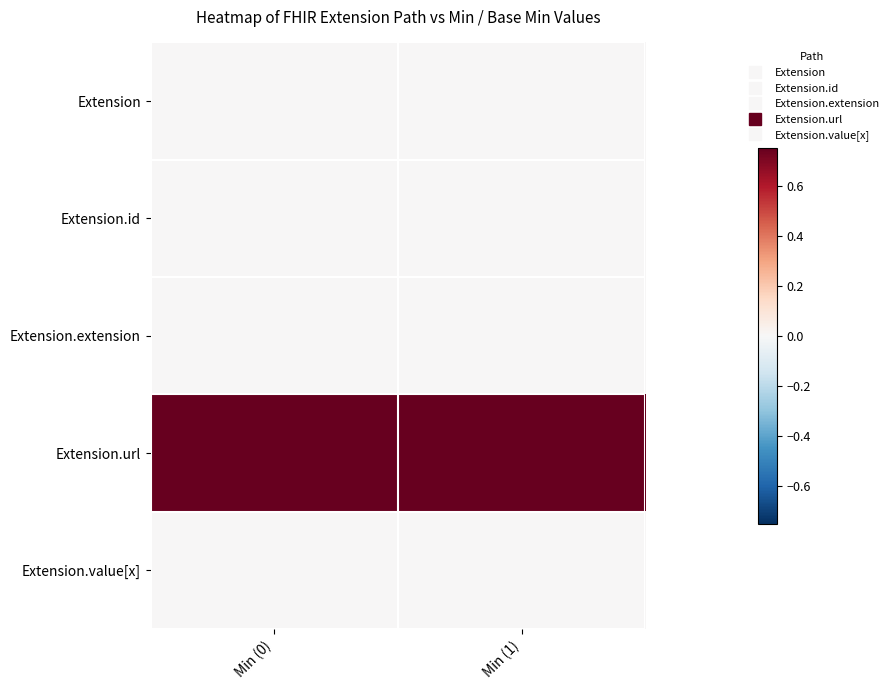

At how many categories does at least one series exceed 0?

2